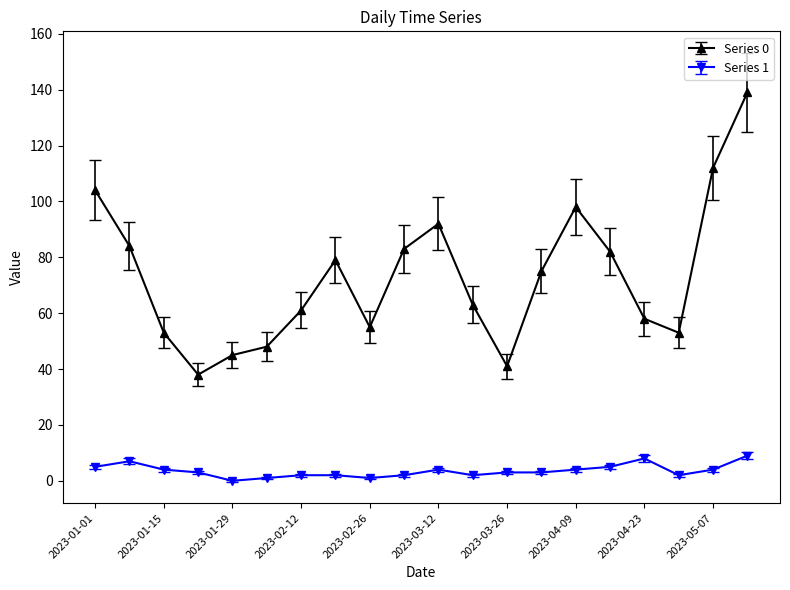

True or false: Series 1 and Series 0 cross at least once.

False